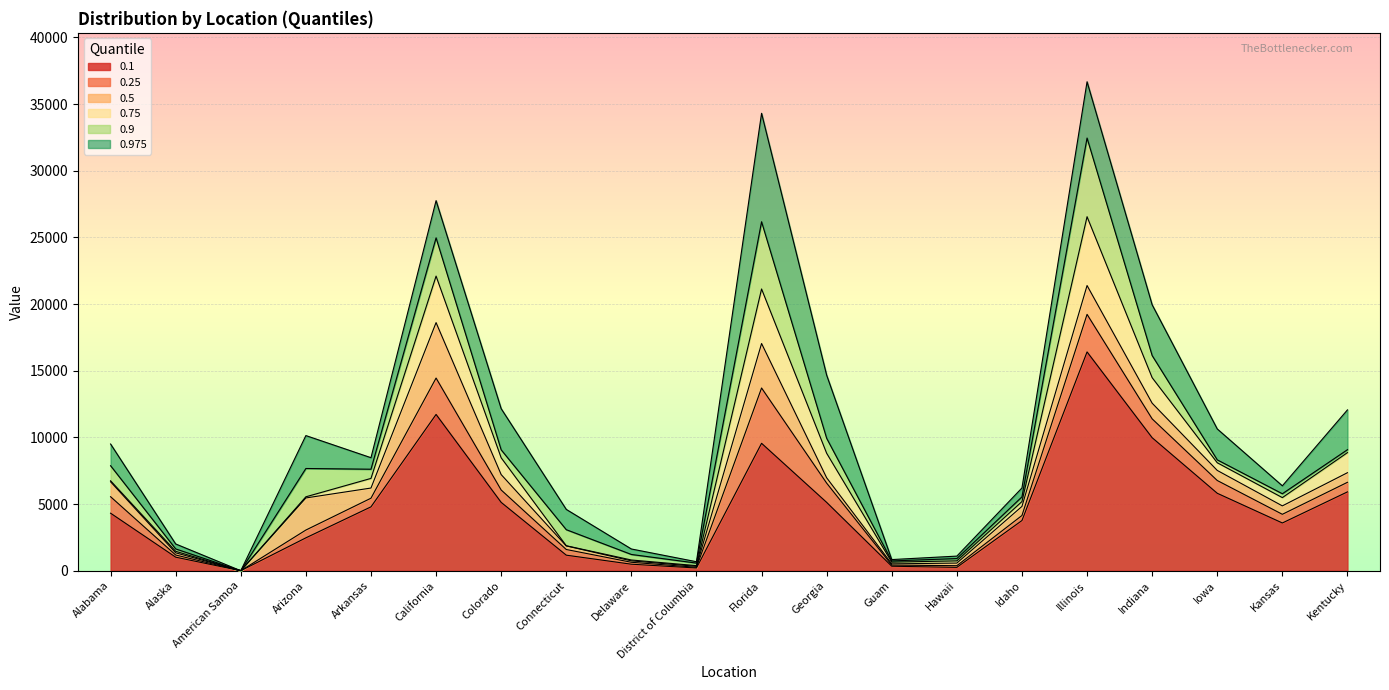

Reading right to left, transcribe all the data shown in this chart.

0.1: 5914	3582	5809	9976	16411	3766	254	337	5125	9557	206	490	1167	5126	11723	4792	2467	0	1017	4315
0.25: 6632	4232	6767	11390	19229	4143	379	422	6570	13706	257	635	1592	6056	14451	5440	3052	0	1180	5551
0.5: 7352	4864	7523	12566	21392	4825	574	515	6971	17044	329	739	1861	7212	18611	6202	5459	0	1342	6671
0.75: 8860	5484	8099	14480	26553	5190	741	642	8810	21133	382	805	1874	8471	22099	6924	5545	0	1458	6746
0.9: 9079	5774	8316	16138	32455	5541	913	735	9933	26175	572	1220	3079	9067	24967	7614	7668	0	1635	7876
0.975: 12064	6369	10635	19947	36676	6209	1097	837	14667	34310	675	1631	4600	12156	27759	8478	10137	0	2008	9504